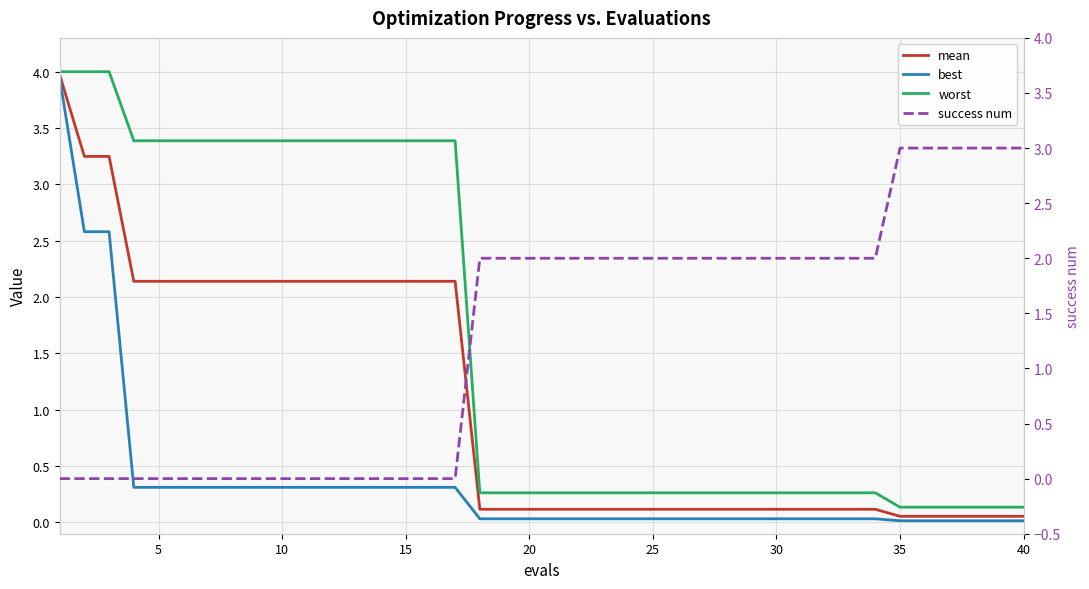

Reading left to right, list all the values displayed in this chart.

mean: 4.0	3.2	3.2	2.1	2.1	2.1	2.1	2.1	2.1	2.1	2.1	2.1	2.1	2.1	2.1	2.1	2.1	0.1	0.1	0.1	0.1	0.1	0.1	0.1	0.1	0.1	0.1	0.1	0.1	0.1	0.1	0.1	0.1	0.1	0.1	0.1	0.1	0.1	0.1	0.1
best: 3.9	2.6	2.6	0.3	0.3	0.3	0.3	0.3	0.3	0.3	0.3	0.3	0.3	0.3	0.3	0.3	0.3	0.0	0.0	0.0	0.0	0.0	0.0	0.0	0.0	0.0	0.0	0.0	0.0	0.0	0.0	0.0	0.0	0.0	0.0	0.0	0.0	0.0	0.0	0.0
worst: 4.0	4.0	4.0	3.4	3.4	3.4	3.4	3.4	3.4	3.4	3.4	3.4	3.4	3.4	3.4	3.4	3.4	0.3	0.3	0.3	0.3	0.3	0.3	0.3	0.3	0.3	0.3	0.3	0.3	0.3	0.3	0.3	0.3	0.3	0.1	0.1	0.1	0.1	0.1	0.1
success num: 0.0	0.0	0.0	0.0	0.0	0.0	0.0	0.0	0.0	0.0	0.0	0.0	0.0	0.0	0.0	0.0	0.0	2.0	2.0	2.0	2.0	2.0	2.0	2.0	2.0	2.0	2.0	2.0	2.0	2.0	2.0	2.0	2.0	2.0	3.0	3.0	3.0	3.0	3.0	3.0